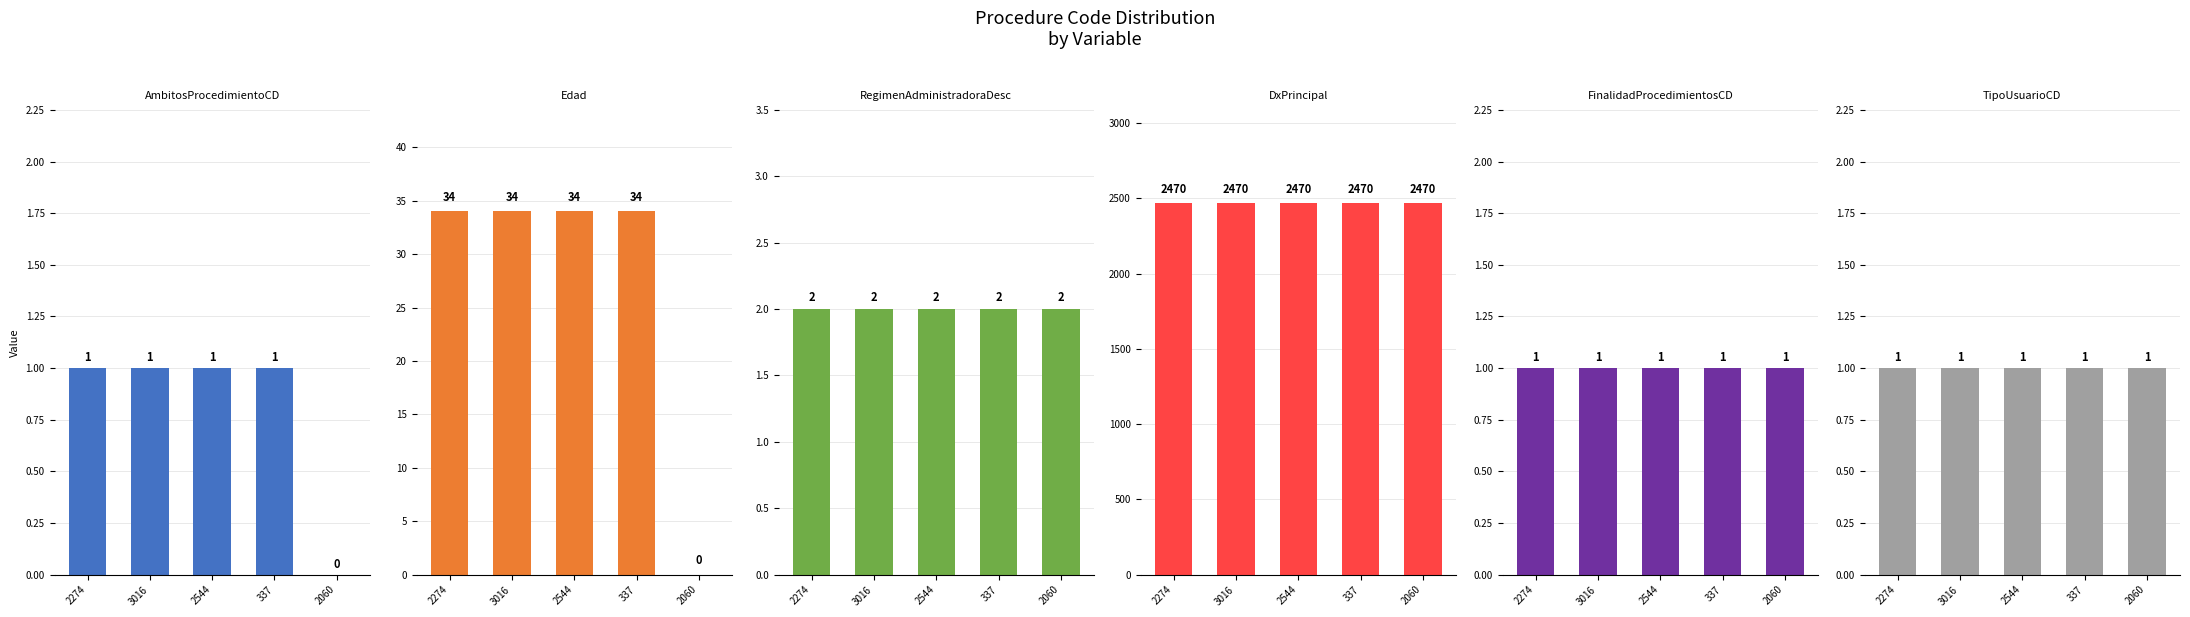

What is the sum of the Edad values at 337 and 2060?

34